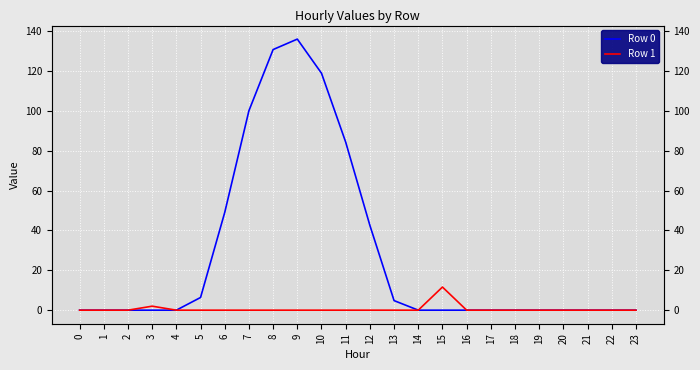

True or false: Row 0 and Row 1 cross at least once.

False